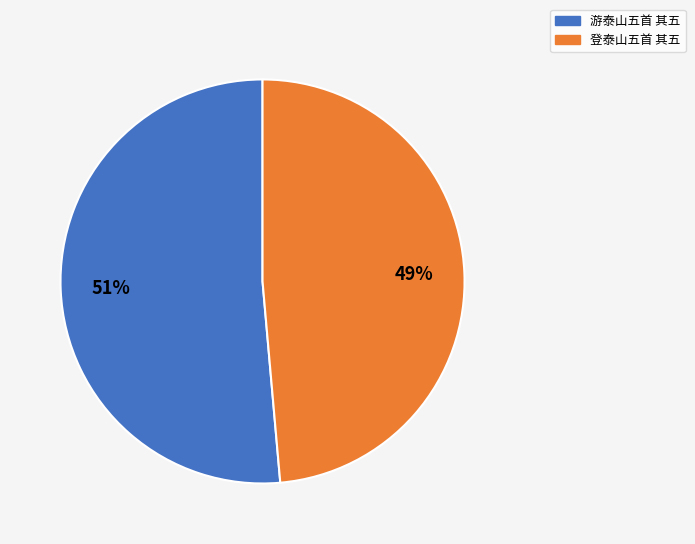

Count the number of slices in the pie.

2